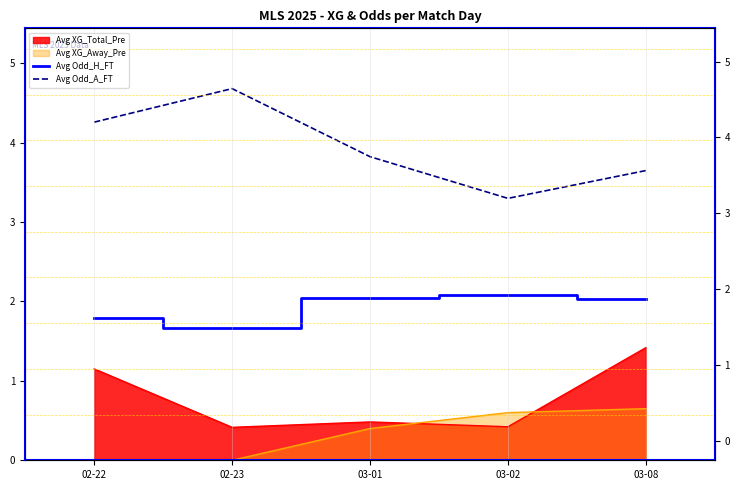

At how many categories does at least one series exceed 1?

5